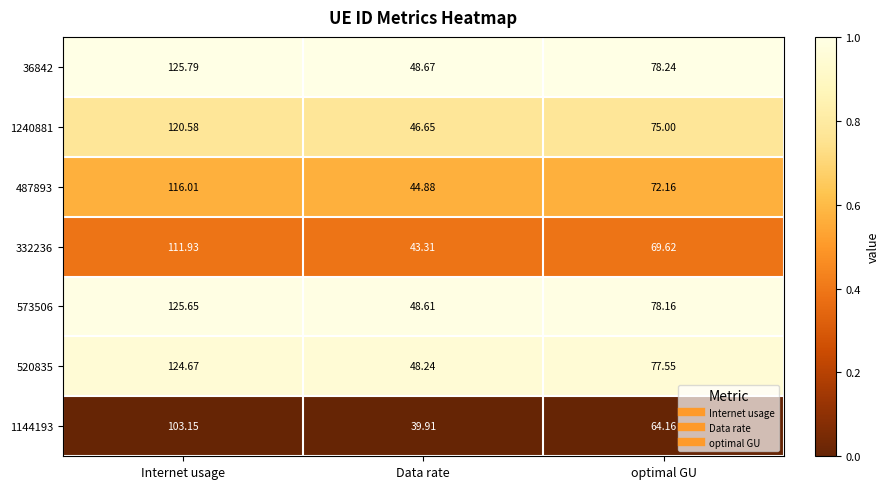

List the labels in order of 1144193 value, smallest first.

Data rate, optimal GU, Internet usage